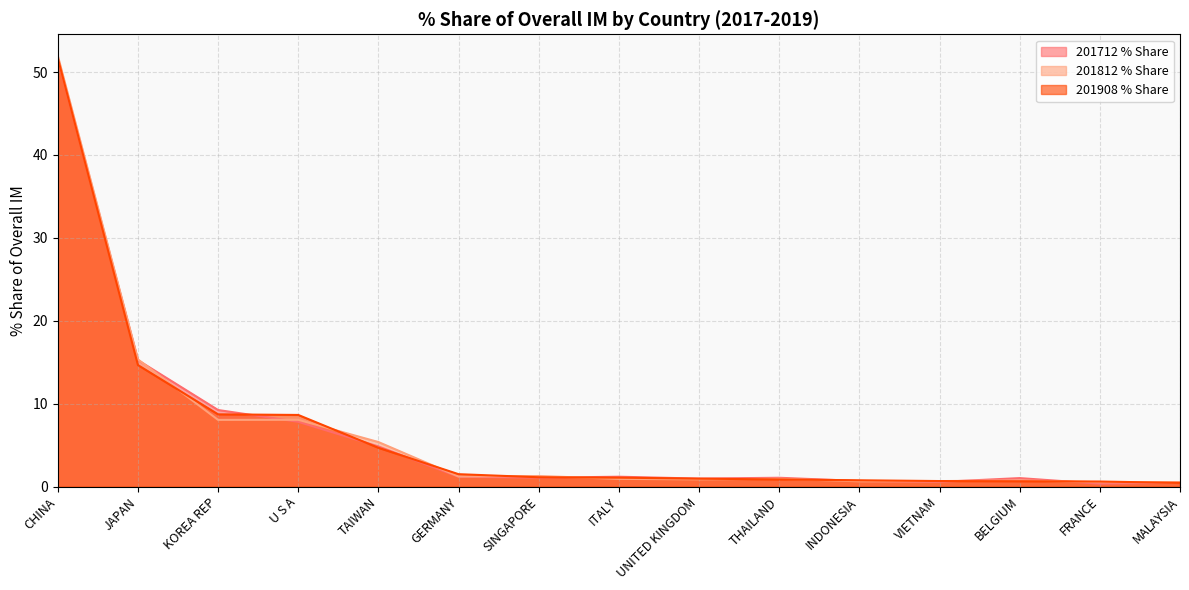

True or false: 201812 % Share and 201712 % Share intersect in this chart.

True